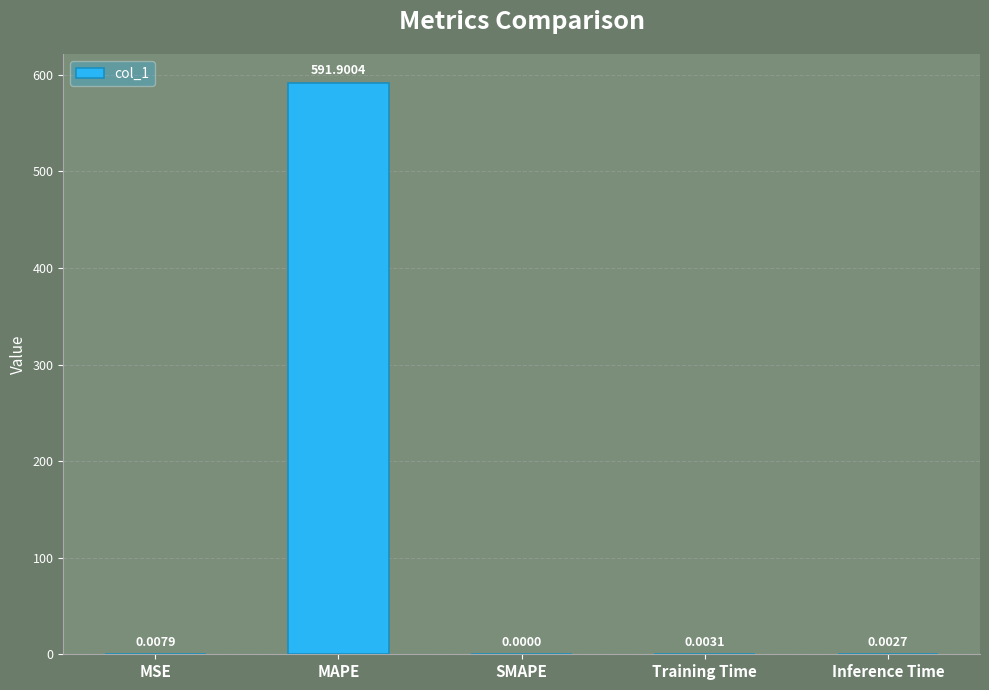

Does the chart contain stacked bars?

No